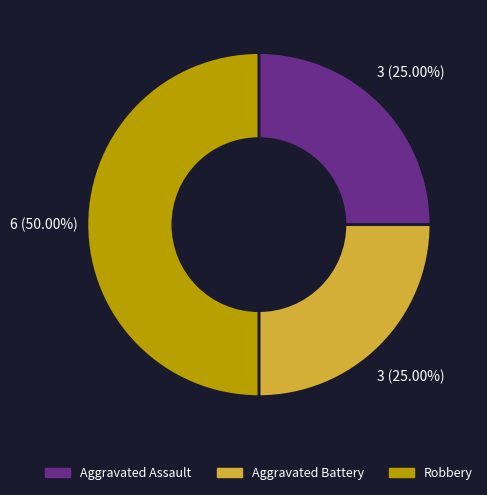

Does Aggravated Assault represent more than half of the total?

No